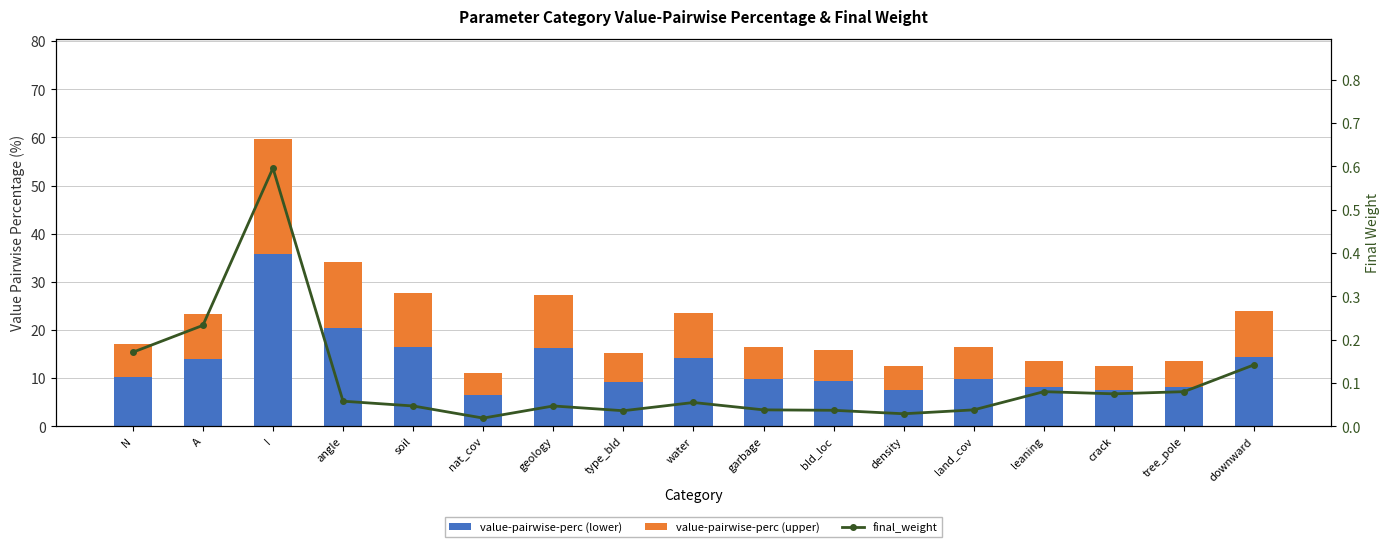

Reading left to right, extract all data points from this chart.

value-pairwise-perc (lower): N=10.3	A=14.0	I=35.8	angle=20.5	soil=16.6	nat_cov=6.6	geology=16.3	type_bld=9.2	water=14.1	garbage=9.9	bld_loc=9.5	density=7.6	land_cov=9.8	leaning=8.1	crack=7.6	tree_pole=8.1	downward=14.3
value-pairwise-perc (upper): N=6.8	A=9.3	I=23.8	angle=13.7	soil=11.0	nat_cov=4.4	geology=10.9	type_bld=6.1	water=9.4	garbage=6.6	bld_loc=6.3	density=5.0	land_cov=6.6	leaning=5.4	crack=5.0	tree_pole=5.4	downward=9.6
final_weight: N=0.2	A=0.2	I=0.6	angle=0.1	soil=0.0	nat_cov=0.0	geology=0.0	type_bld=0.0	water=0.1	garbage=0.0	bld_loc=0.0	density=0.0	land_cov=0.0	leaning=0.1	crack=0.1	tree_pole=0.1	downward=0.1